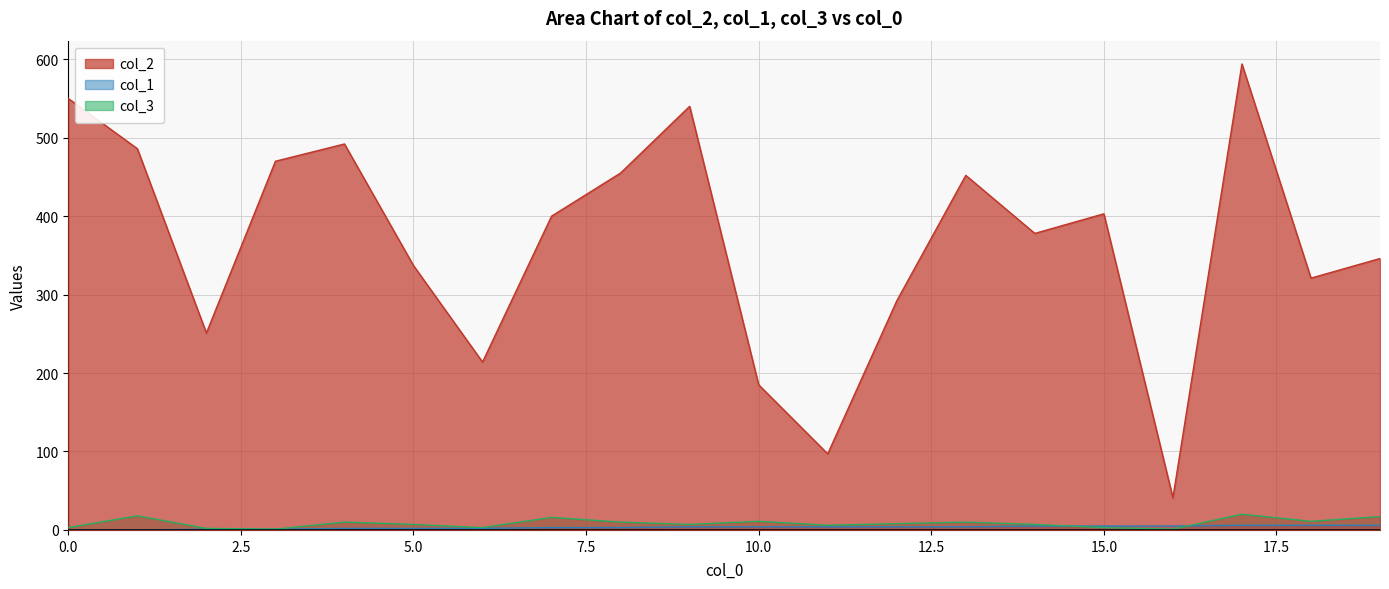

True or false: col_2 and col_3 cross at least once.

False